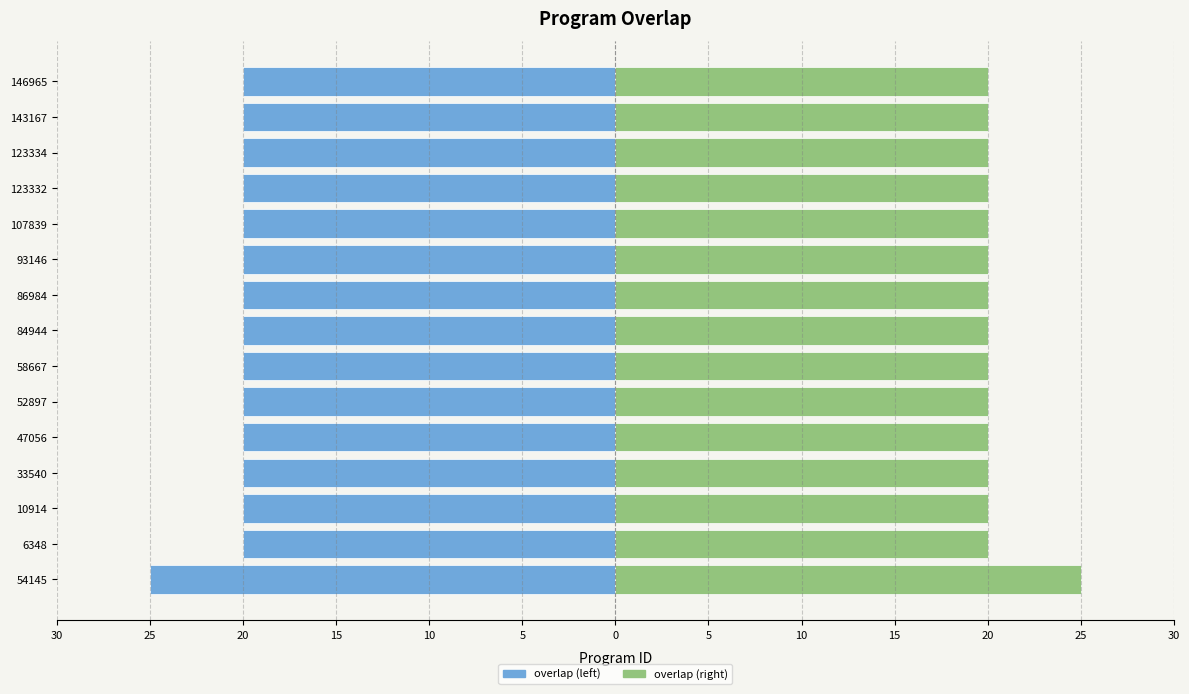

How many overlap values are between -20 and -19?

14